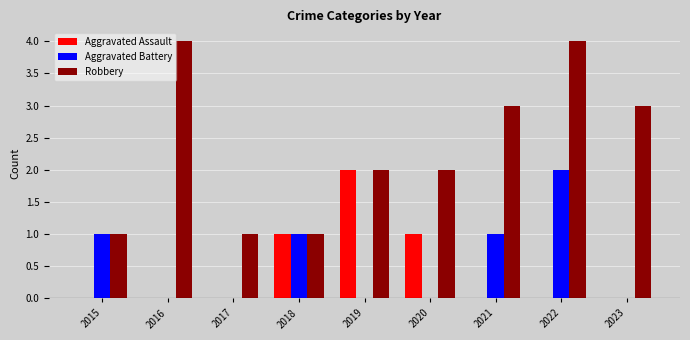

Which series changed the most between 2015 and 2017?

Aggravated Battery